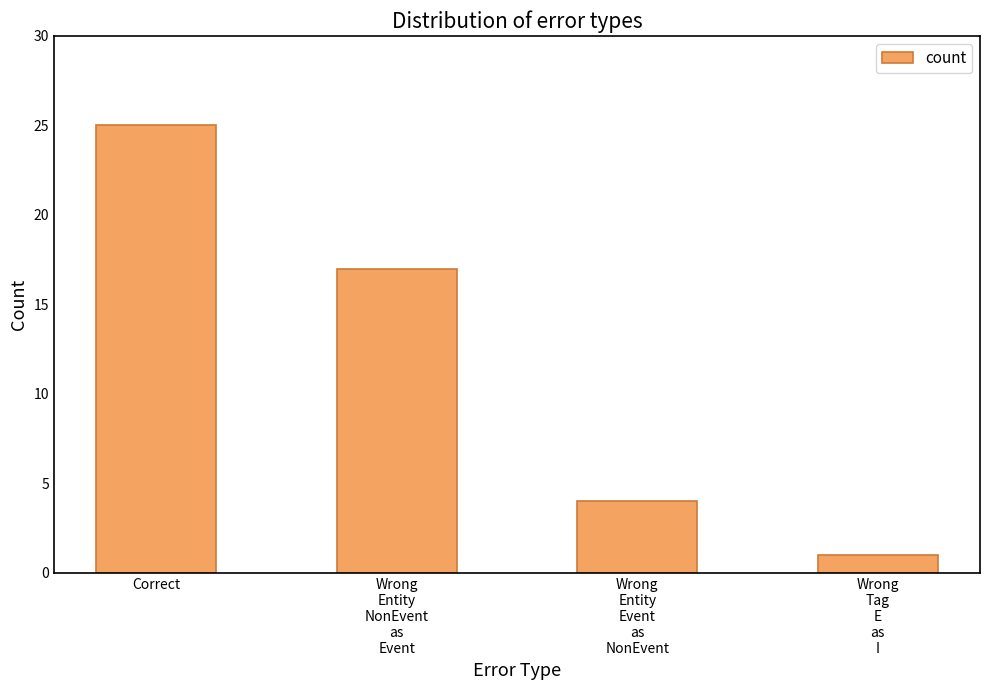

What is the label of the 4th bar from the right?

Correct